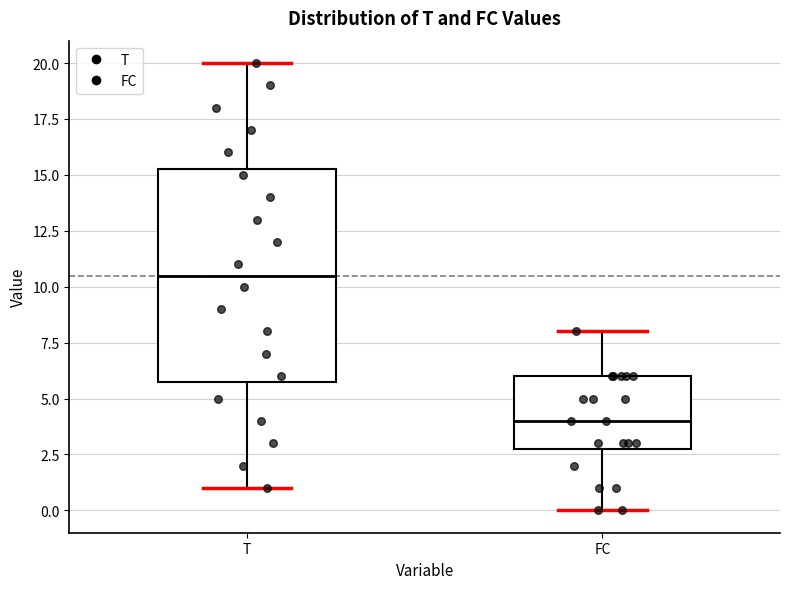

Reading left to right, transcribe this box plot: for each box, give where its median line is, the range the box spans, and where its two whiskers end, as read against the y-axis. The values are not printed on the chart, so give them approximately, as read against the axis.

T: median 10.5, box 6.0 to 15.5, whiskers 1.0 to 20.0
FC: median 4.0, box 3.0 to 6.0, whiskers 0.0 to 8.0